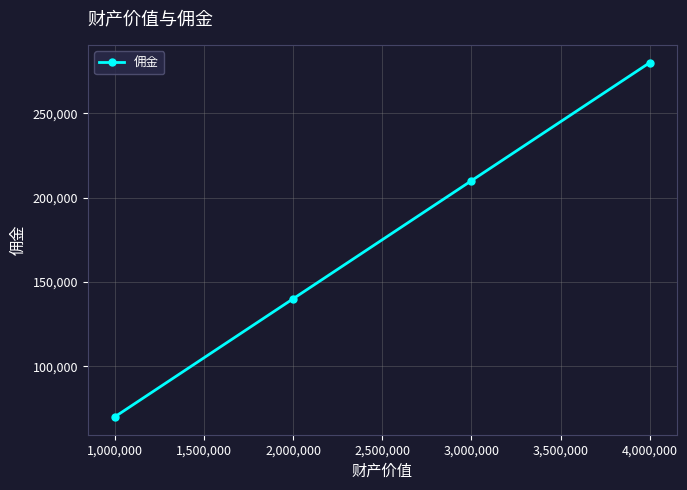

What is the minimum value shown in the chart?

70000